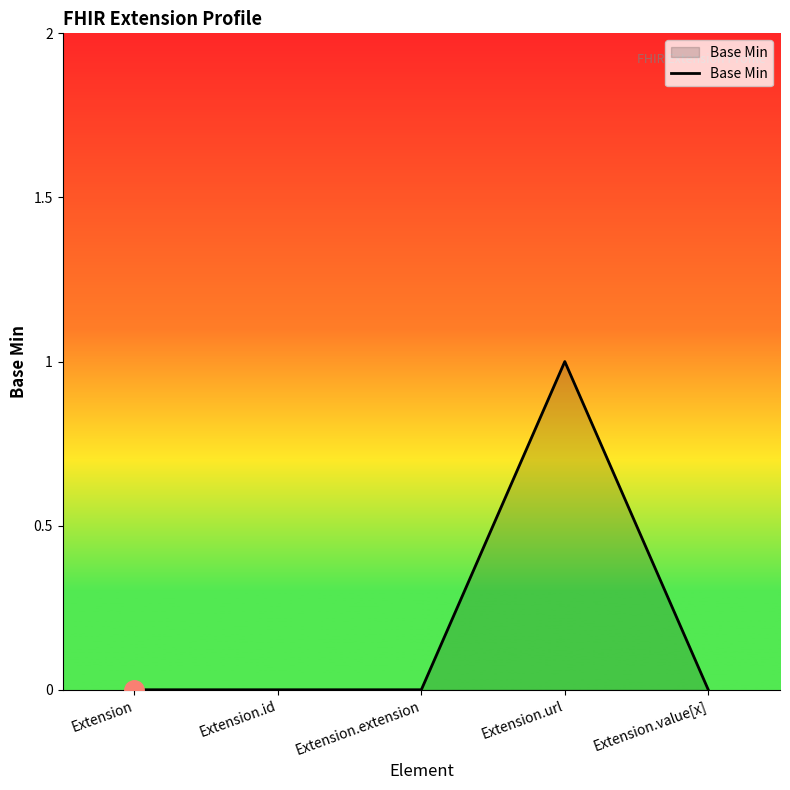

The chart shows a value of -1 at Extension.extension. True or false?

False